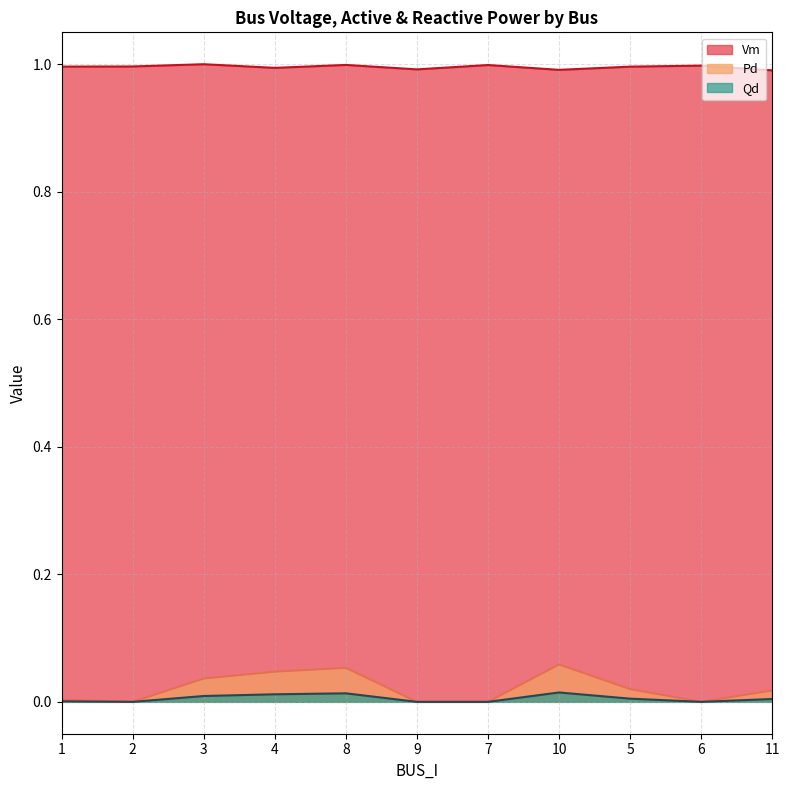

The value of Qd at 10 is 0.0. True or false?

True